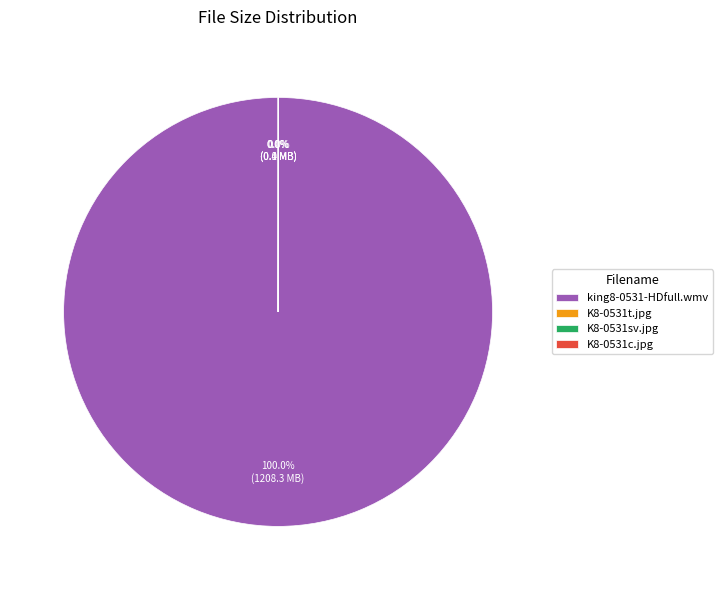

Which slice is the largest?

king8-0531-HDfull.wmv